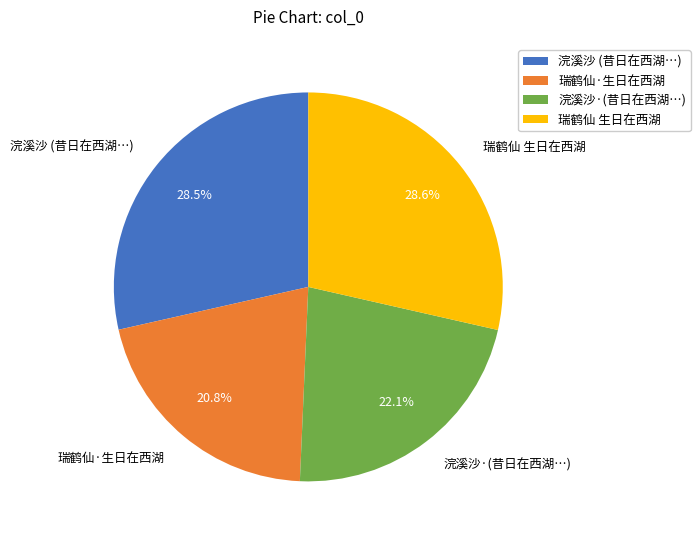

Between 浣溪沙·(昔日在西湖…) and 瑞鹤仙 生日在西湖, which is larger?

瑞鹤仙 生日在西湖